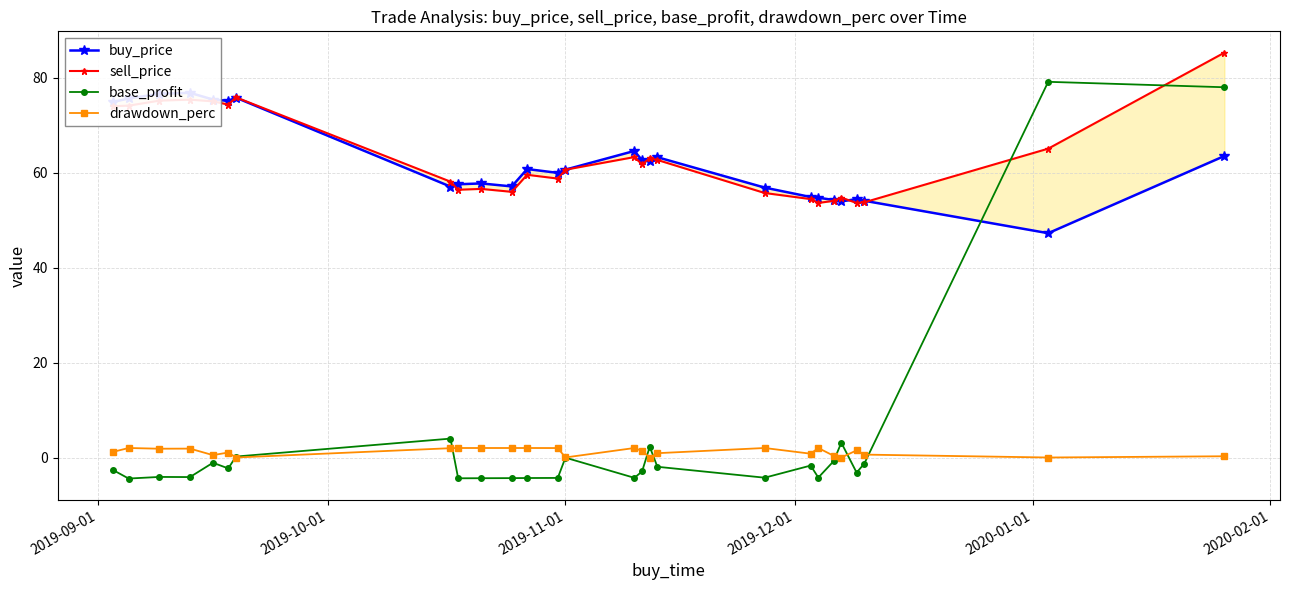

What is the value of the drawdown_perc point at the 24th from the left?

1.5